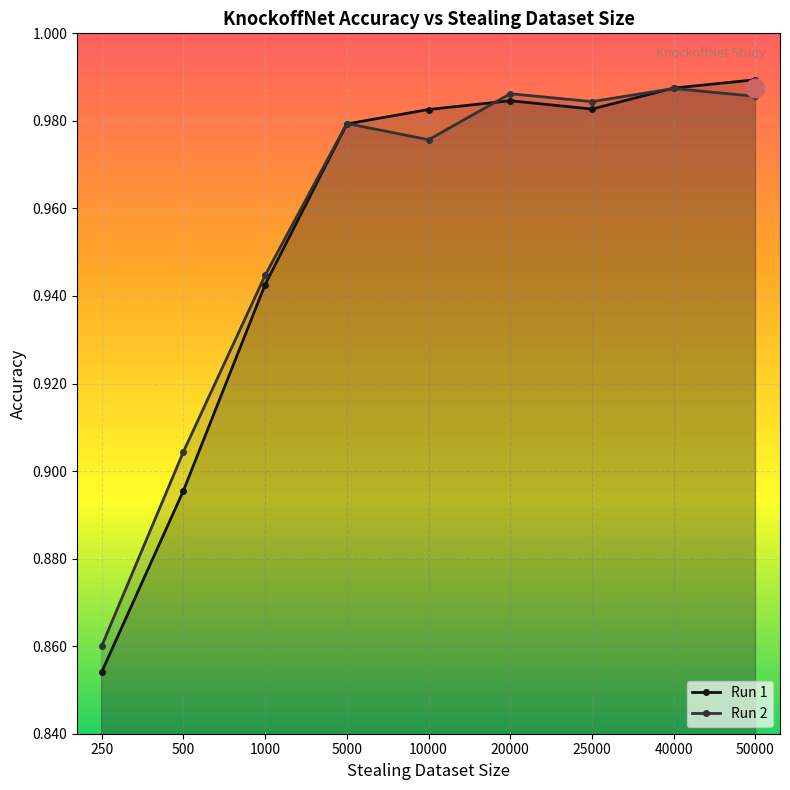

What is the total value across all series at 50000?

2.0